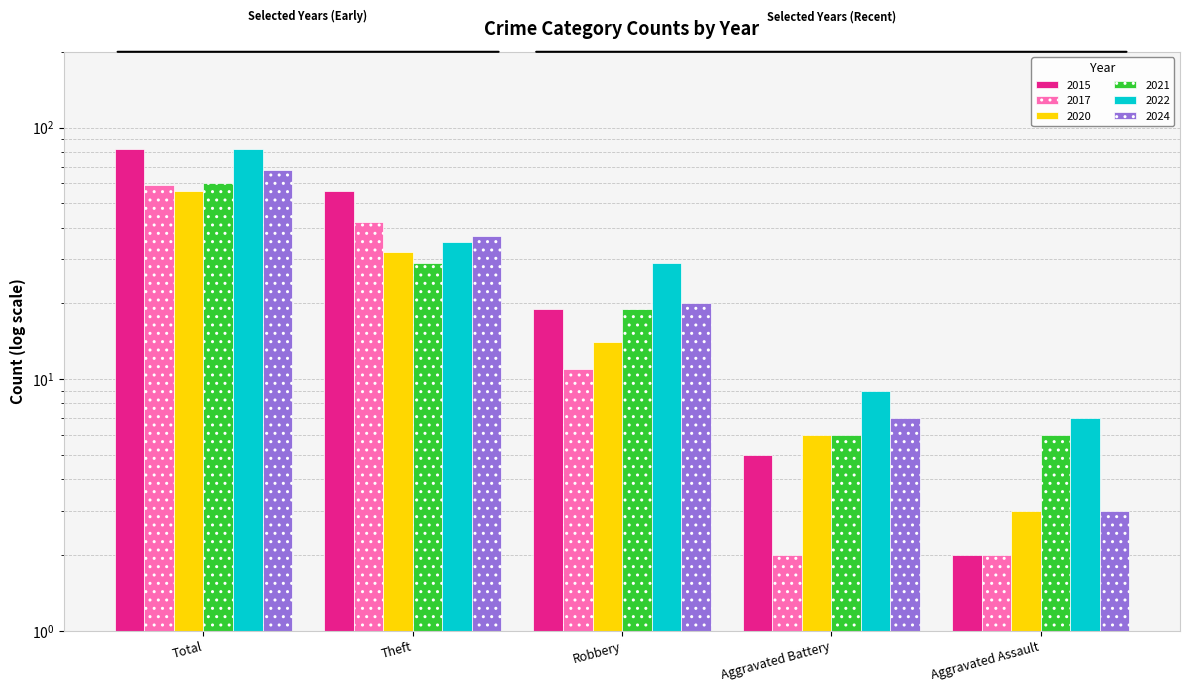

Rank the categories by 2020 value from highest to lowest.

Total, Theft, Robbery, Aggravated Battery, Aggravated Assault